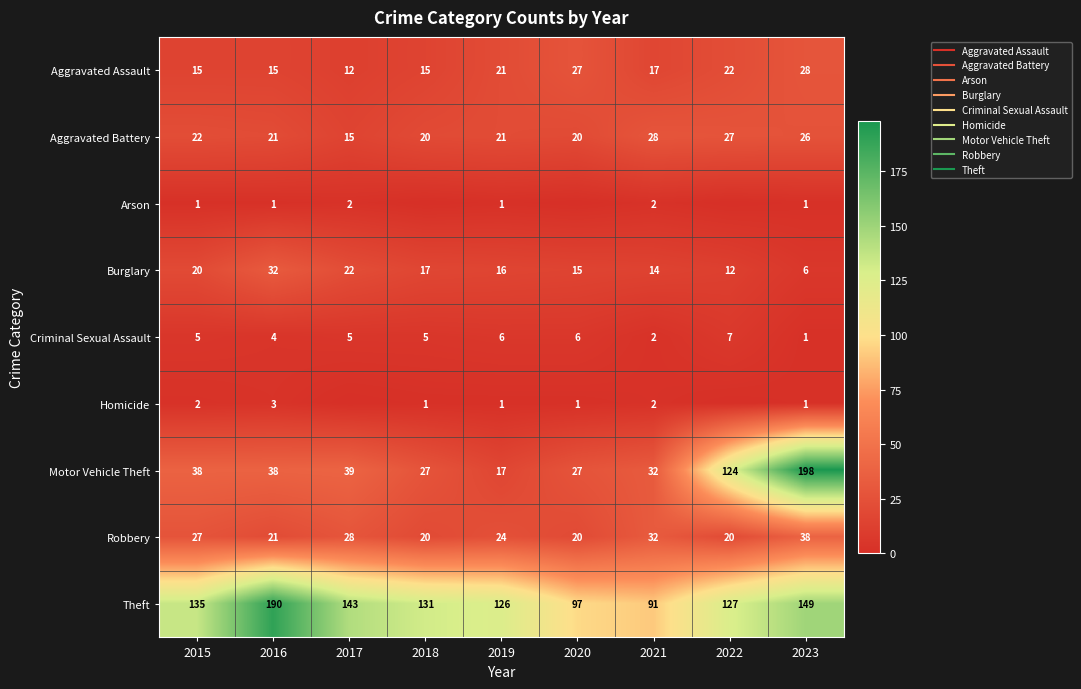

True or false: Theft has a value of 51 at 2021.

False